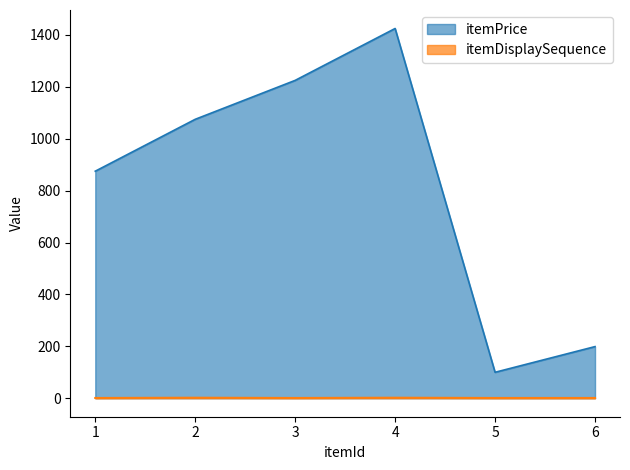

The value of itemDisplaySequence at 5 is 0. True or false?

False